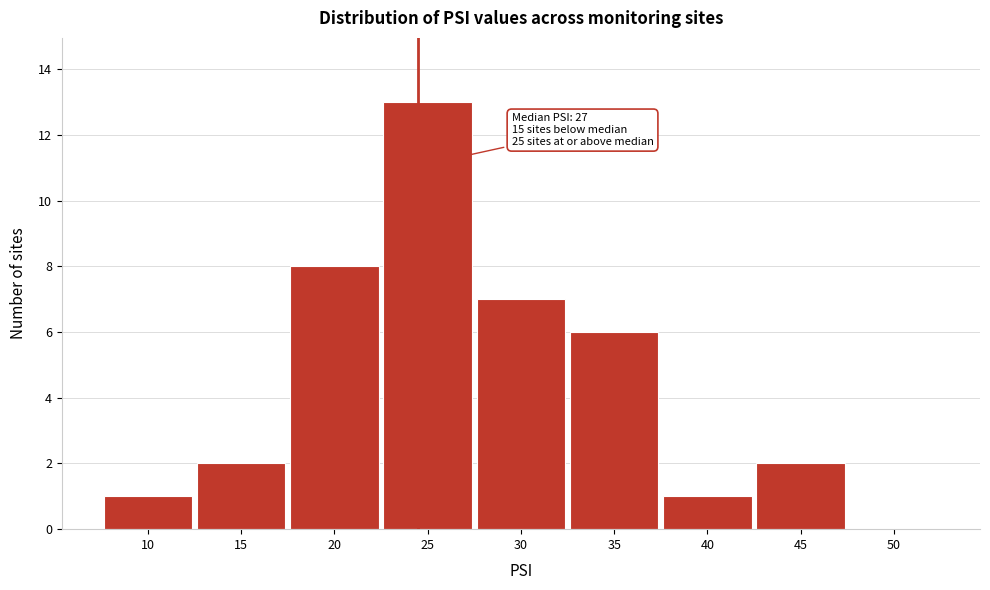

Reading right to left, extract all data points from this chart.

50=0	45=2	40=1	35=6	30=7	25=13	20=8	15=2	10=1